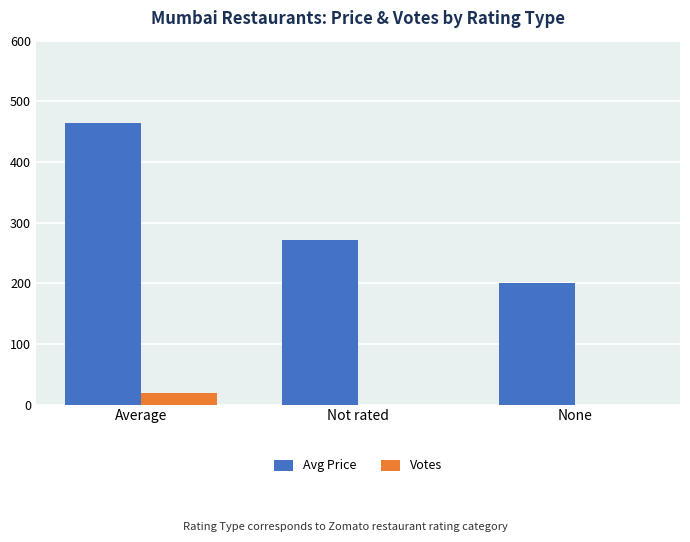

The Avg Price series shows 62 at None. True or false?

False